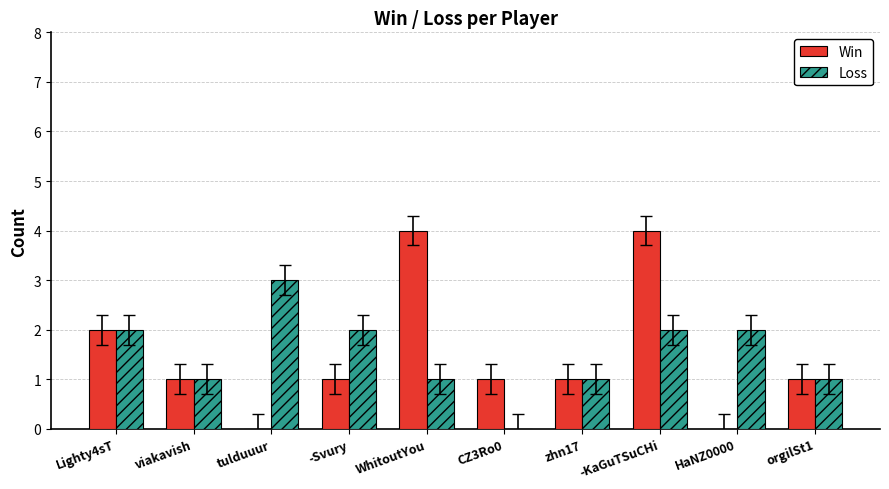

Count the Win values in the range 1 to 2.

6